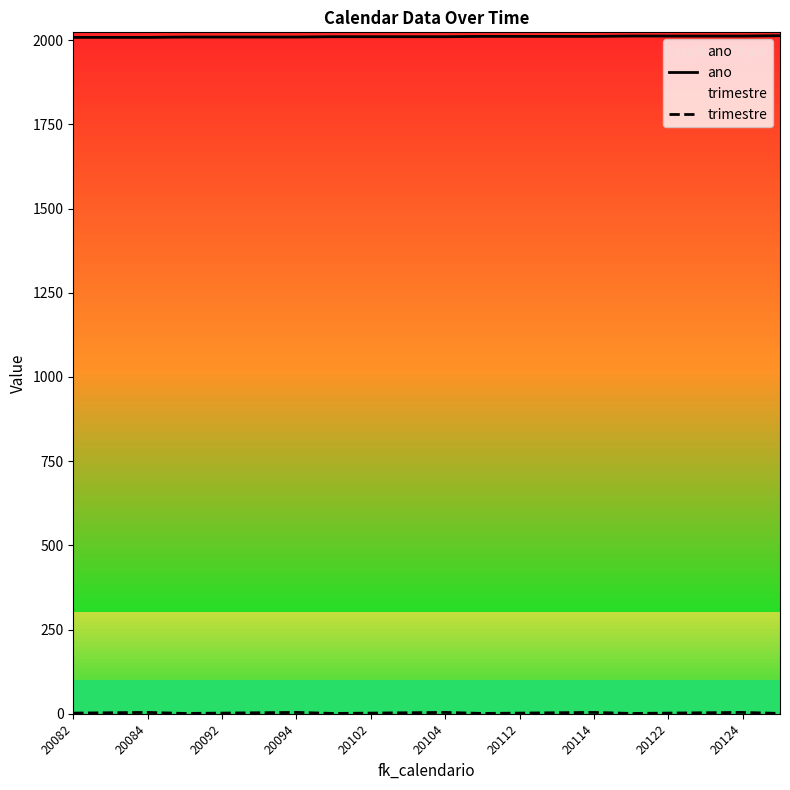

Which series has the largest total across all categories?

ano